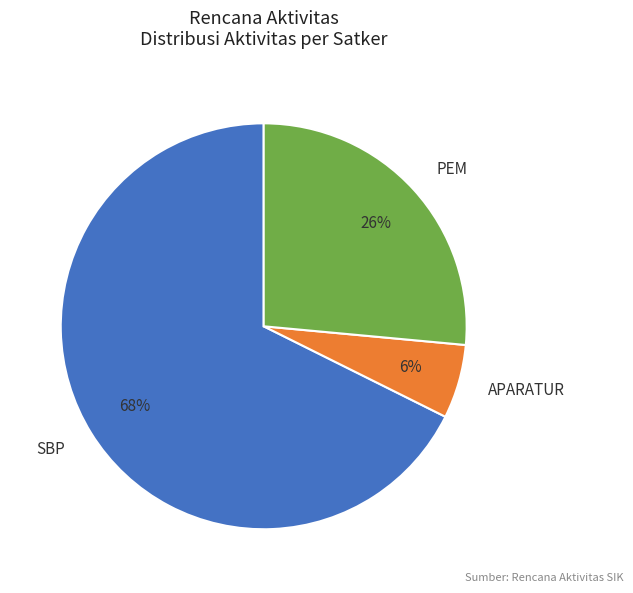

To the nearest percent, what is the difference between the largest and smallest slice percentages?

62%